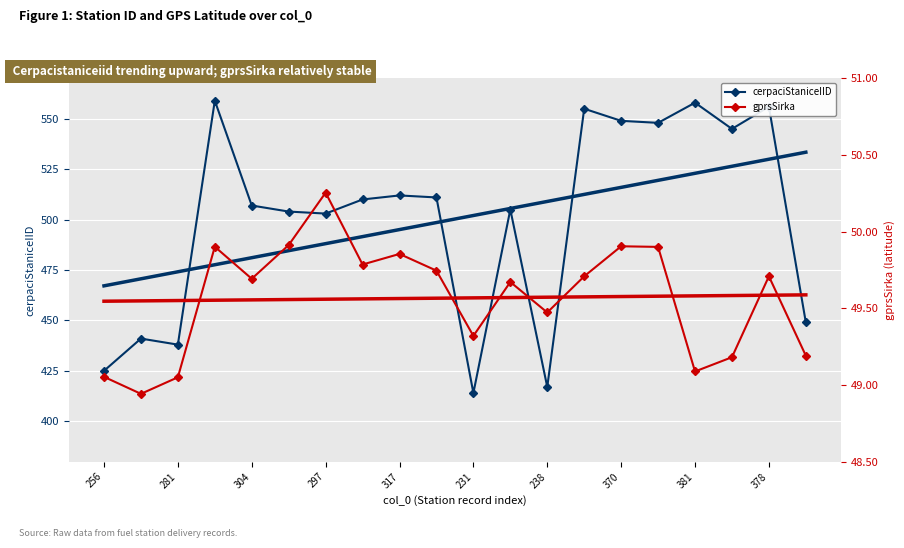

True or false: gprsSirka and gprsSirka trend cross at least once.

True